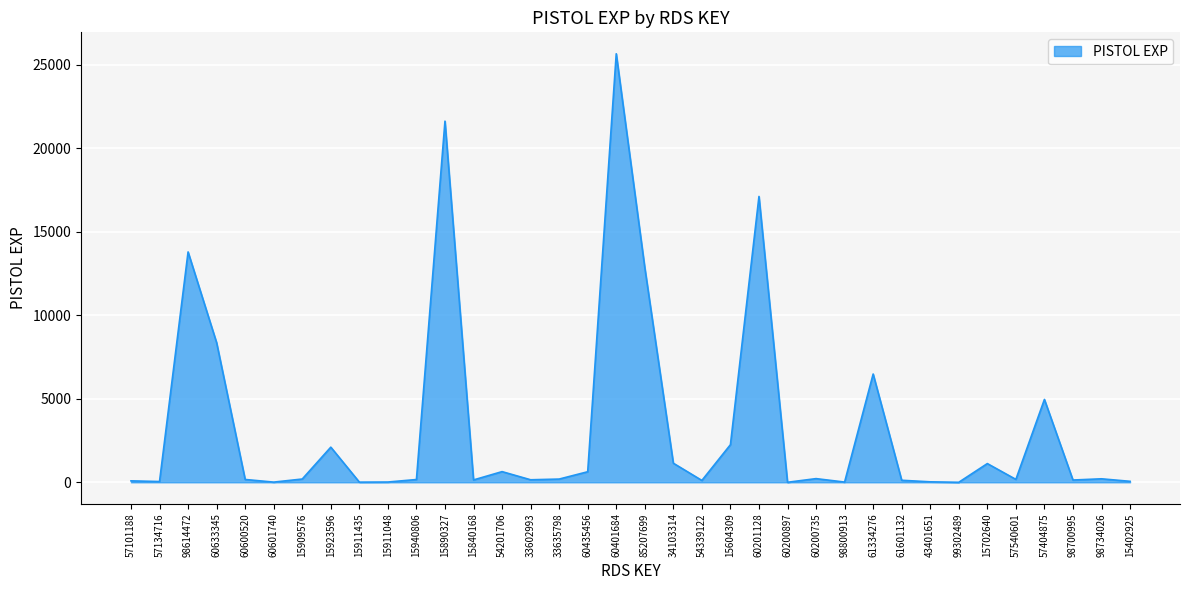

What is the average value?

3362